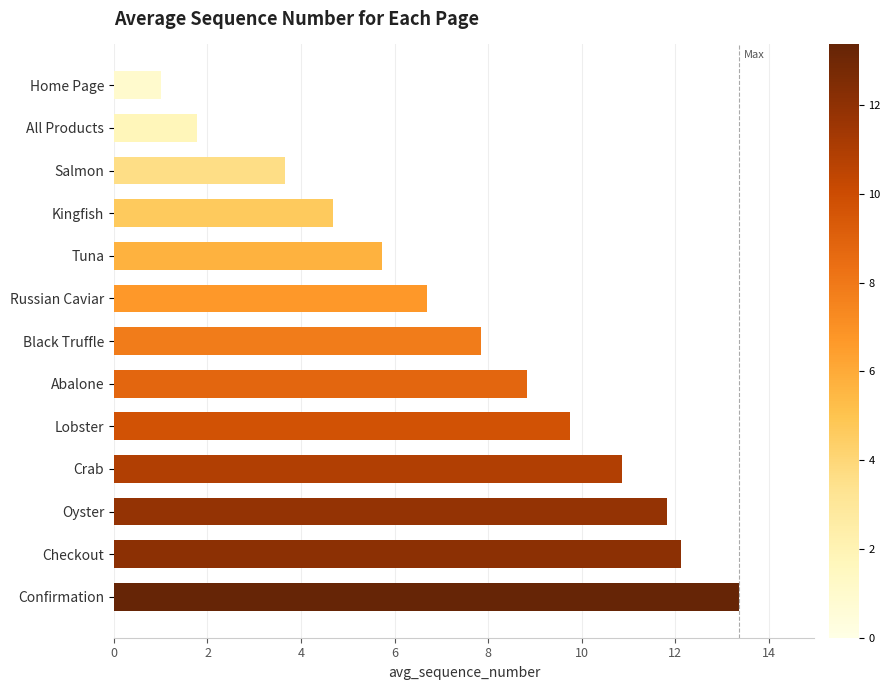

Between Abalone and Confirmation, which is larger?

Confirmation